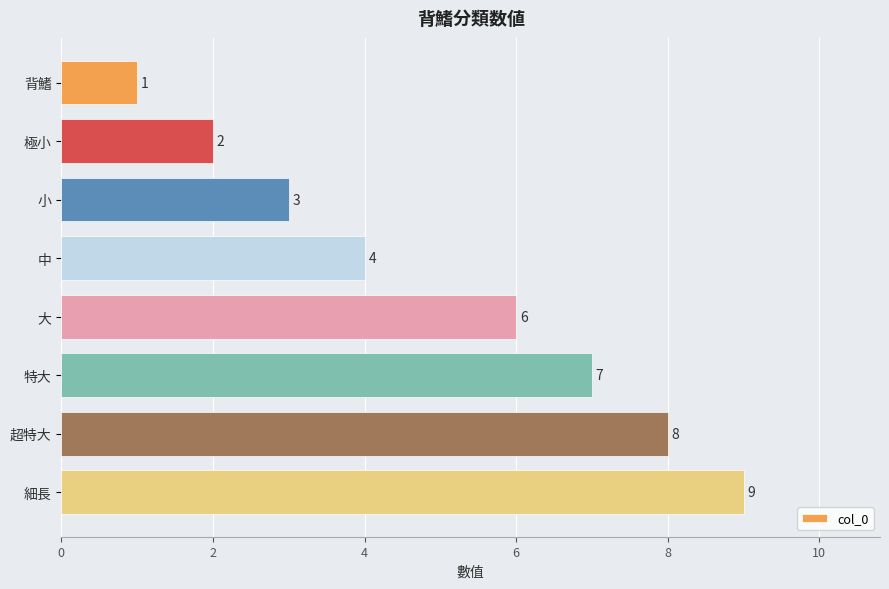

What position from the top is 中?

4